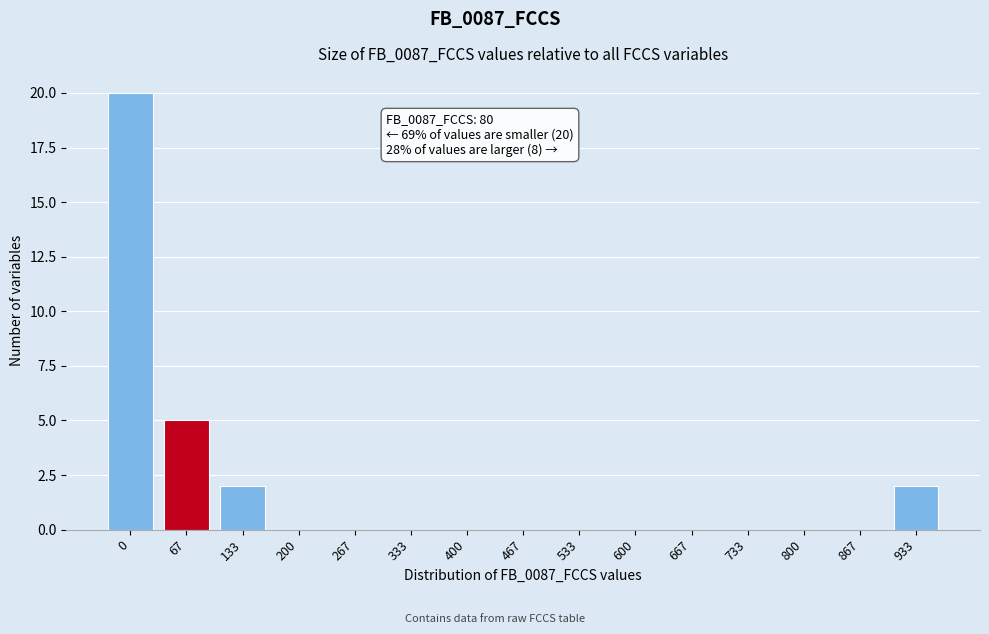

Reading left to right, what are all the values shown in this chart?

0=20	67=5	133=2	200=0	267=0	333=0	400=0	467=0	533=0	600=0	667=0	733=0	800=0	867=0	933=2